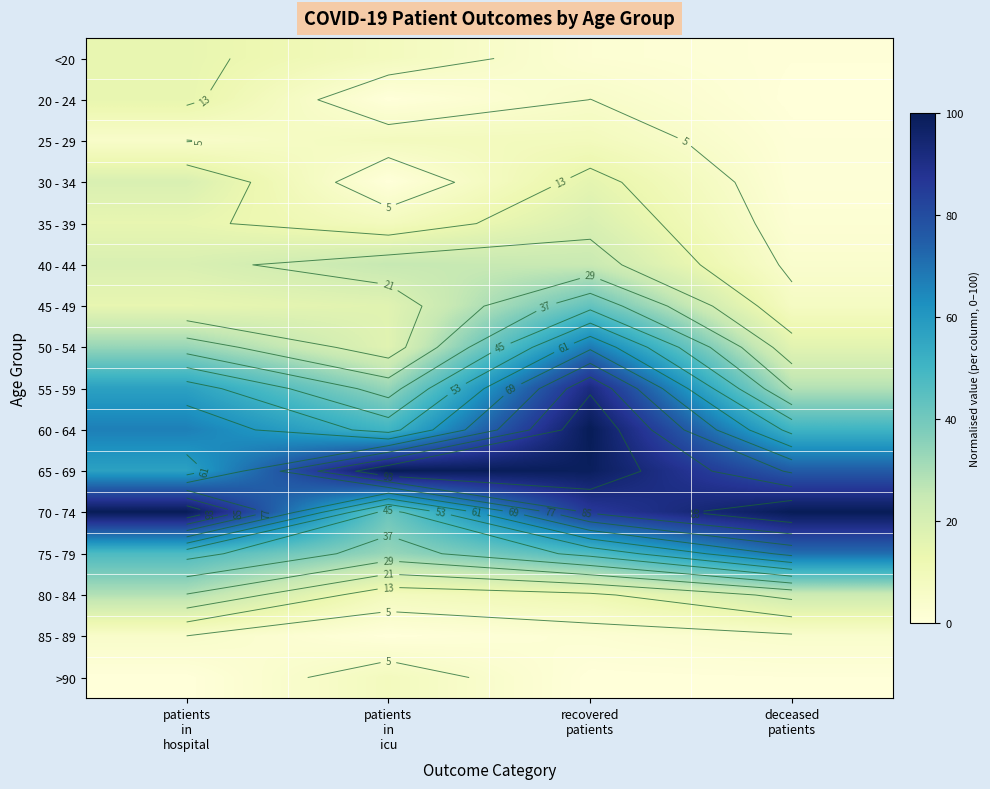

Which series changed the most between patients in icu and deceased patients?

70 - 74